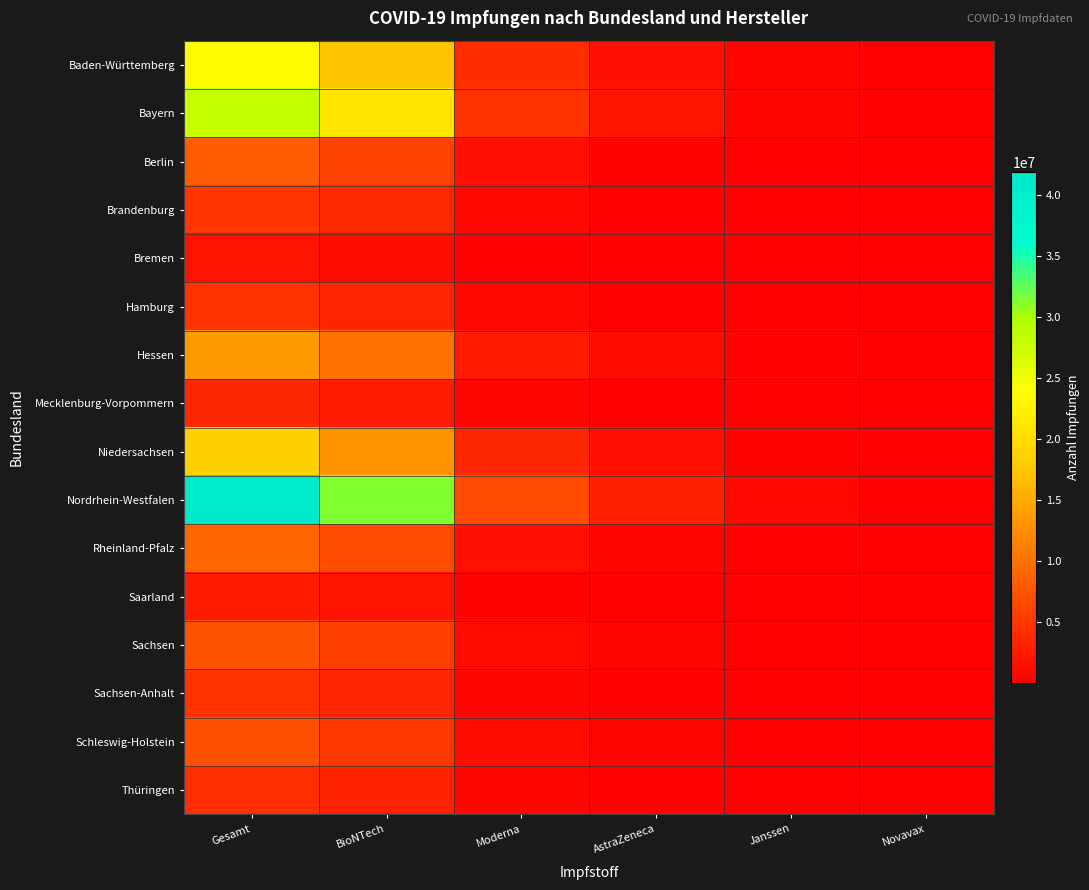

Reading right to left, what are all the values shown in this chart?

Baden-Württemberg: Novavax=18855	Janssen=501579	AstraZeneca=1596655	Moderna=4076251	BioNTech=17490972	Gesamt=23684312
Bayern: Novavax=18501	Janssen=520128	AstraZeneca=1917995	Moderna=4473711	BioNTech=20911252	Gesamt=27841587
Berlin: Novavax=6358	Janssen=134937	AstraZeneca=476731	Moderna=1548111	BioNTech=6038561	Gesamt=8204698
Brandenburg: Novavax=3549	Janssen=117557	AstraZeneca=301939	Moderna=821538	BioNTech=3625913	Gesamt=4870496
Bremen: Novavax=1045	Janssen=48431	AstraZeneca=123395	Moderna=316302	BioNTech=1242840	Gesamt=1732013
Hamburg: Novavax=2798	Janssen=116398	AstraZeneca=243328	Moderna=831987	BioNTech=3285456	Gesamt=4479967
Hessen: Novavax=8838	Janssen=267440	AstraZeneca=1018561	Moderna=2352001	BioNTech=10094900	Gesamt=13741740
Mecklenburg-Vorpommern: Novavax=3664	Janssen=67870	AstraZeneca=217222	Moderna=570784	BioNTech=2591356	Gesamt=3450896
Niedersachsen: Novavax=14722	Janssen=446454	AstraZeneca=1487311	Moderna=3481751	BioNTech=13078967	Gesamt=18509205
Nordrhein-Westfalen: Novavax=20044	Janssen=846237	AstraZeneca=3086159	Moderna=6664715	BioNTech=31275002	Gesamt=41892157
Rheinland-Pfalz: Novavax=10434	Janssen=174187	AstraZeneca=626823	Moderna=1539668	BioNTech=6779498	Gesamt=9130610
Saarland: Novavax=1791	Janssen=50670	AstraZeneca=112303	Moderna=423836	BioNTech=1767349	Gesamt=2355949
Sachsen: Novavax=9157	Janssen=104452	AstraZeneca=493131	Moderna=1108399	BioNTech=5641540	Gesamt=7356679
Sachsen-Anhalt: Novavax=3552	Janssen=111142	AstraZeneca=294711	Moderna=798860	BioNTech=3293784	Gesamt=4502049
Schleswig-Holstein: Novavax=4741	Janssen=136368	AstraZeneca=518453	Moderna=1430146	BioNTech=4983681	Gesamt=7073389
Thüringen: Novavax=5260	Janssen=96483	AstraZeneca=249671	Moderna=671285	BioNTech=3117228	Gesamt=4139927